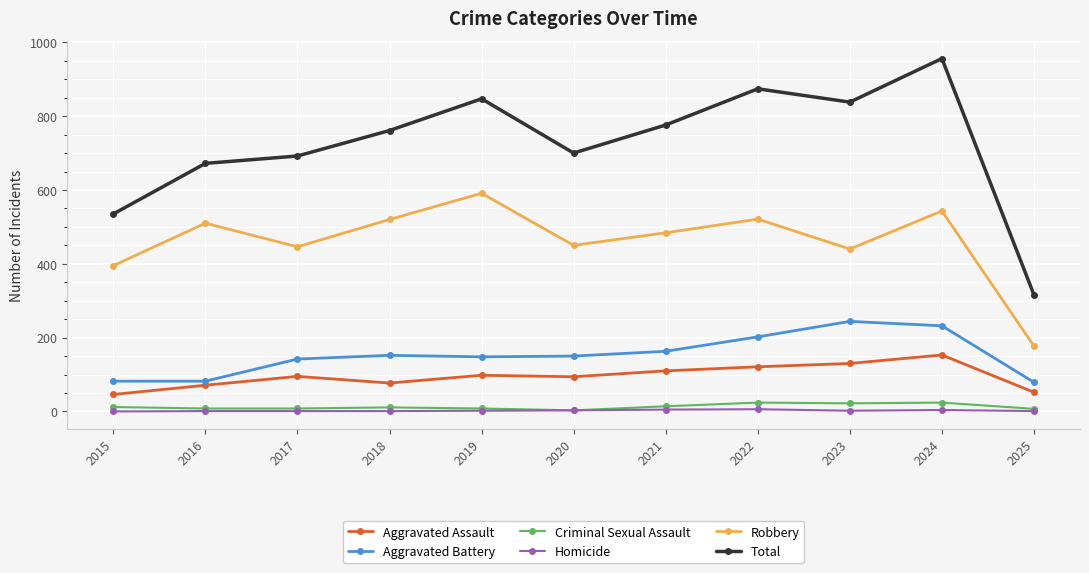

What is the approximate value of Total at 2023, to the nearest 100?

800